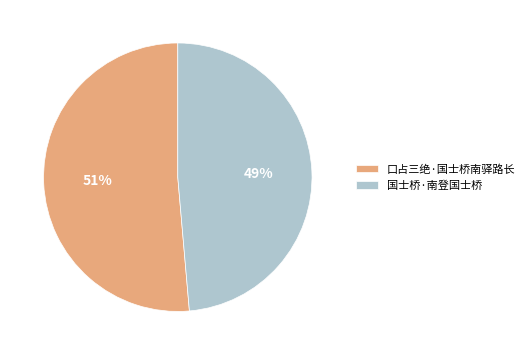

The 口占三绝·国士桥南驿路长 slice represents 38% of the pie. True or false?

False